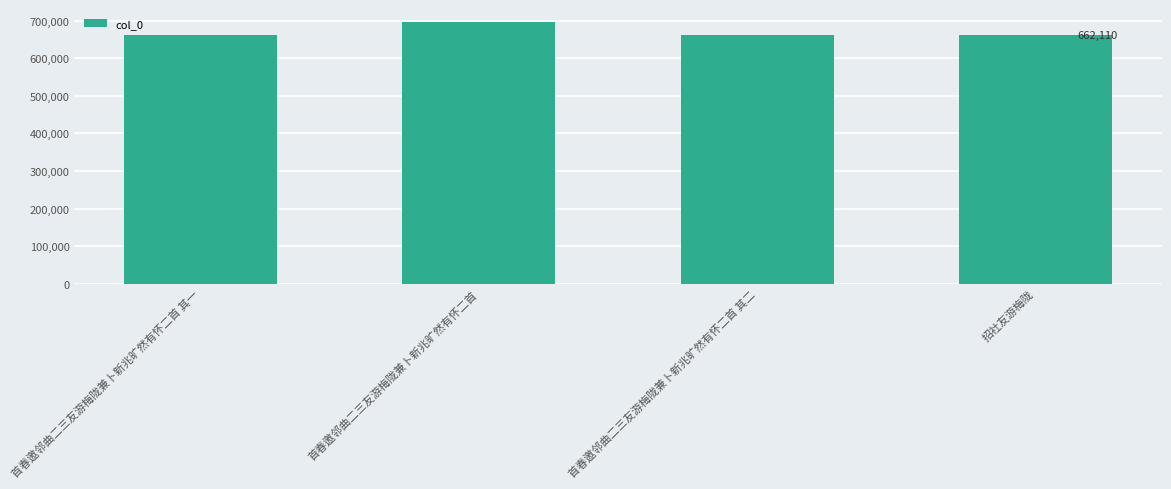

Where does the data first go above 662110?

首春邀邻曲二三友游梅陇兼卜新兆旷然有怀二首